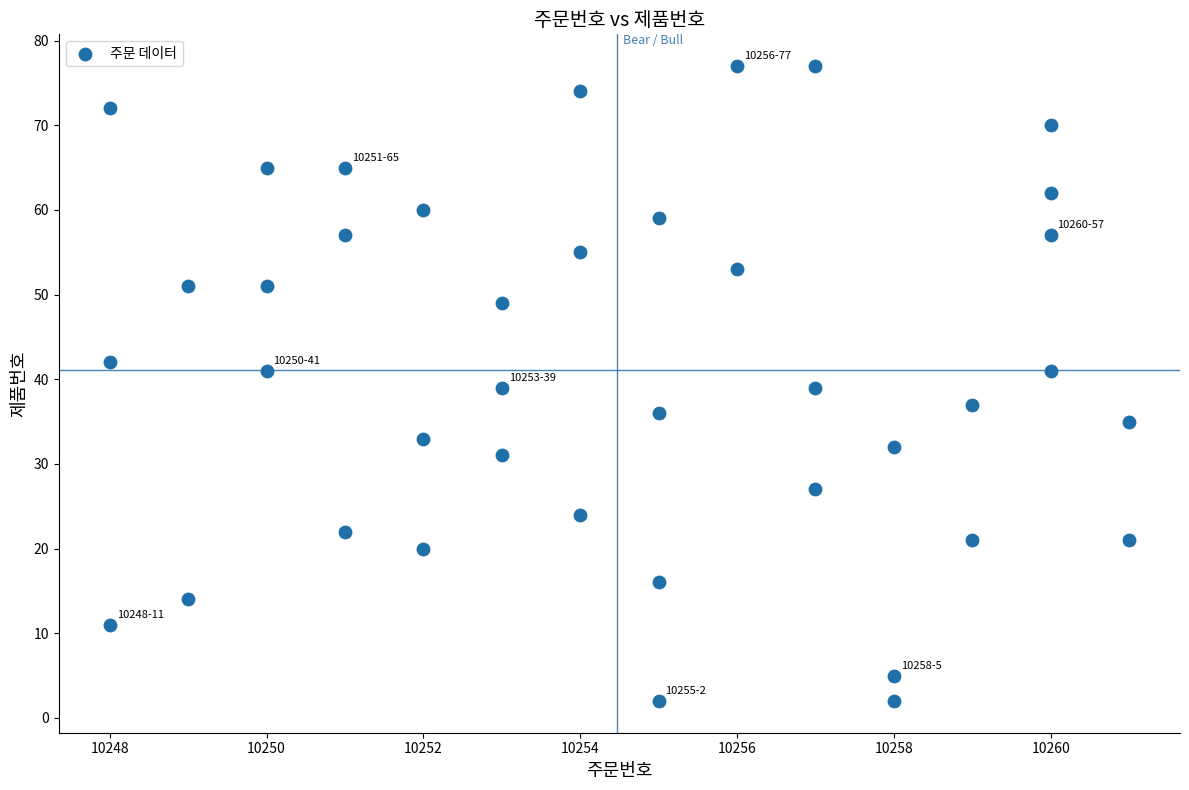

What is the range of Y values (max minus min)?

75